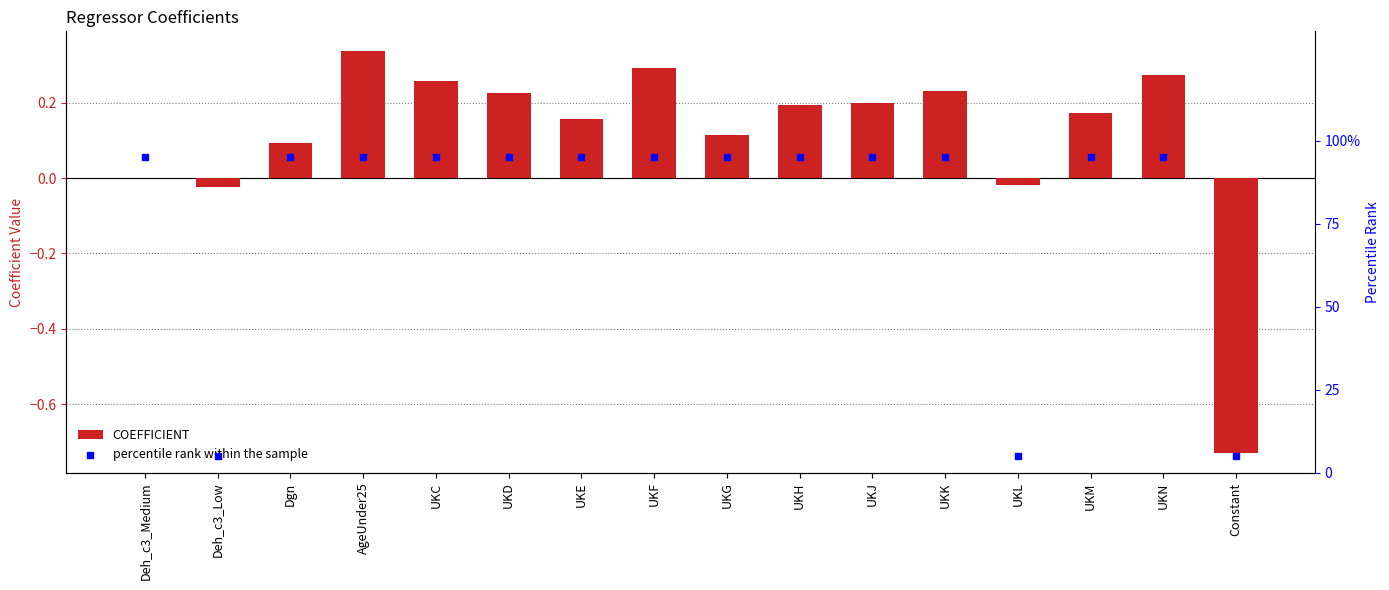

What are all the series names shown in the legend?

COEFFICIENT, percentile rank within the sample